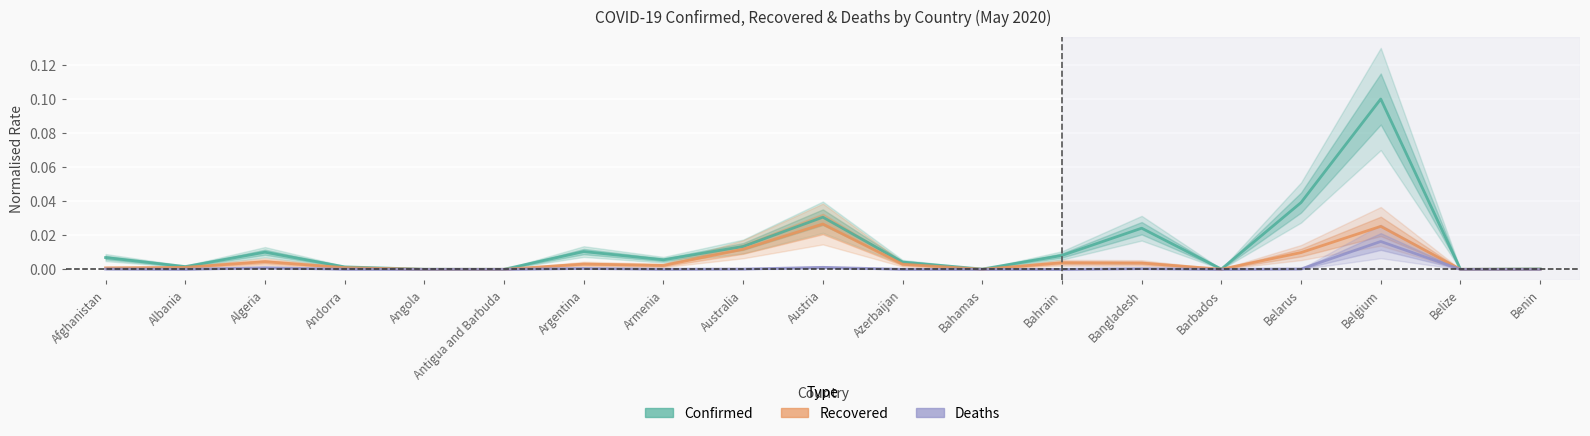

Rank the categories by Deaths value from lowest to highest.

Angola, Belize, Benin, Antigua and Barbuda, Barbados, Bahrain, Bahamas, Azerbaijan, Albania, Armenia, Andorra, Australia, Afghanistan, Belarus, Bangladesh, Argentina, Algeria, Austria, Belgium